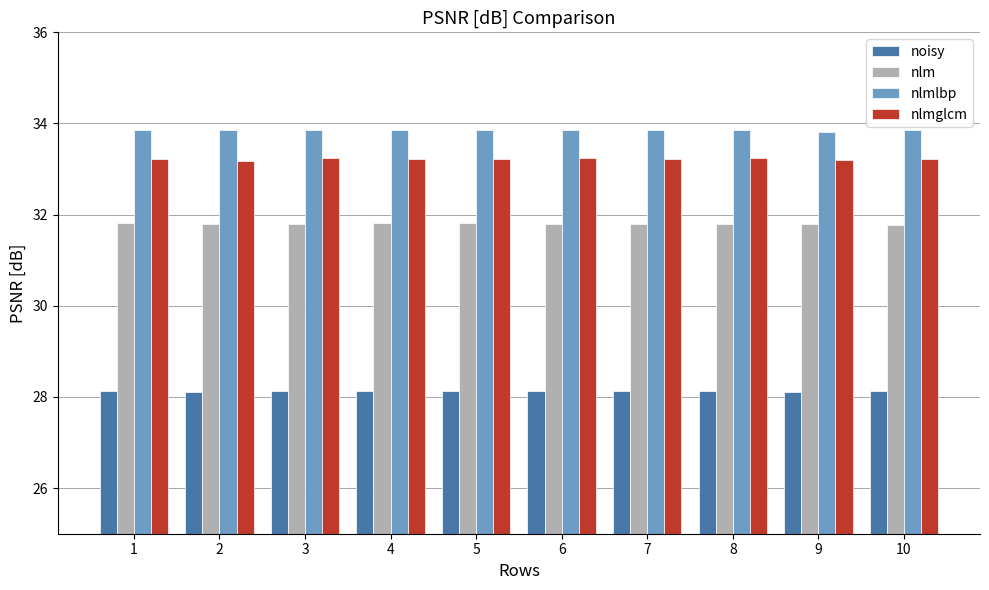

How many categories are shown in the chart?

10